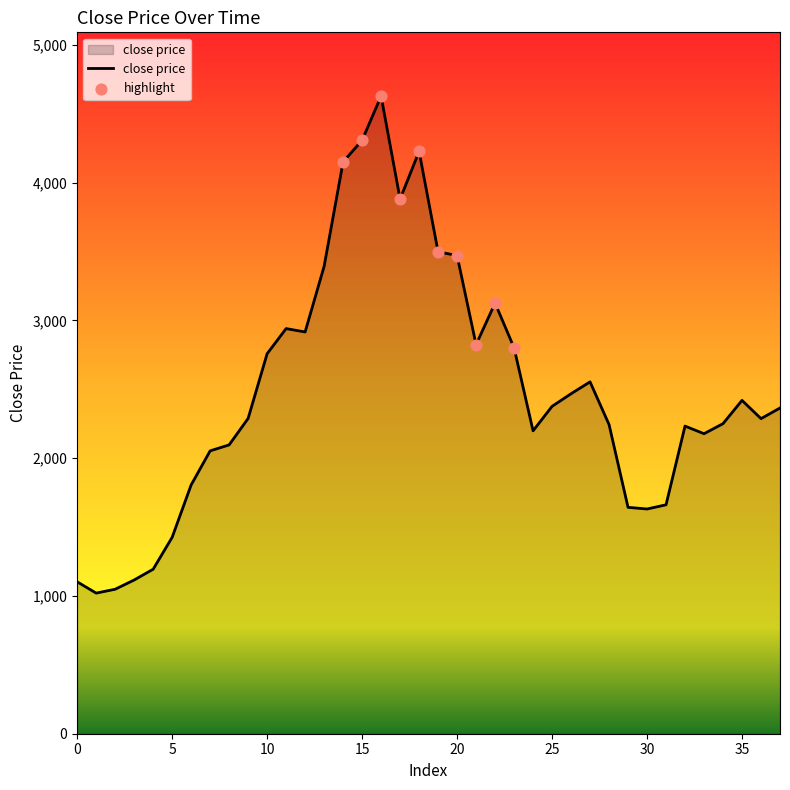

What is the smallest value displayed?

1020.5